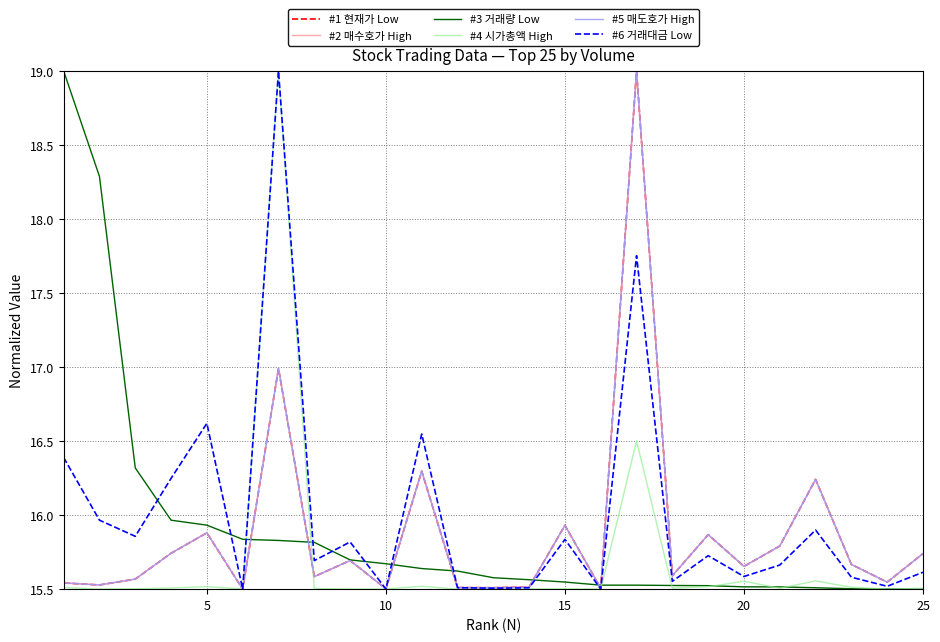

In #6 거래대금 Low, how many points are lower than both neighbors (excluding endpoints)?

9